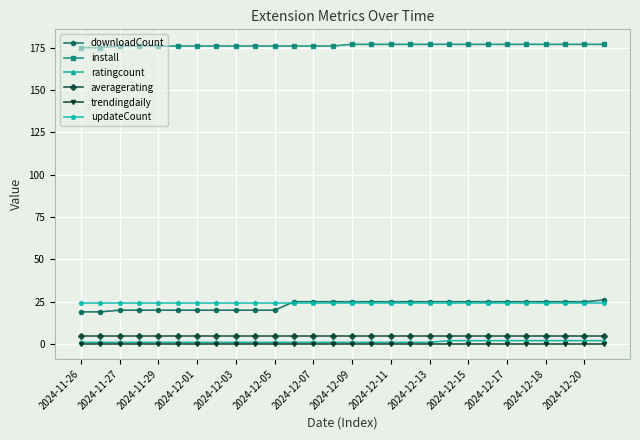

Which series has the largest total across all categories?

install